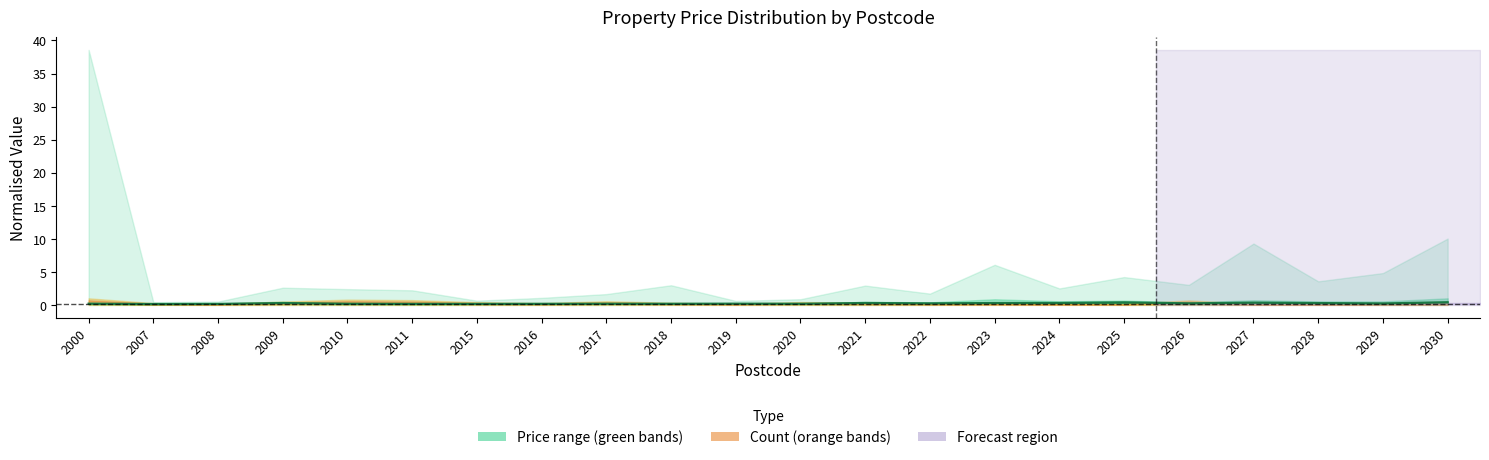

Reading left to right, extract all data points from this chart.

0.2	0.1	0.2	0.3	0.2	0.2	0.2	0.2	0.2	0.2	0.2	0.2	0.3	0.2	0.3	0.3	0.4	0.2	0.3	0.3	0.2	0.4